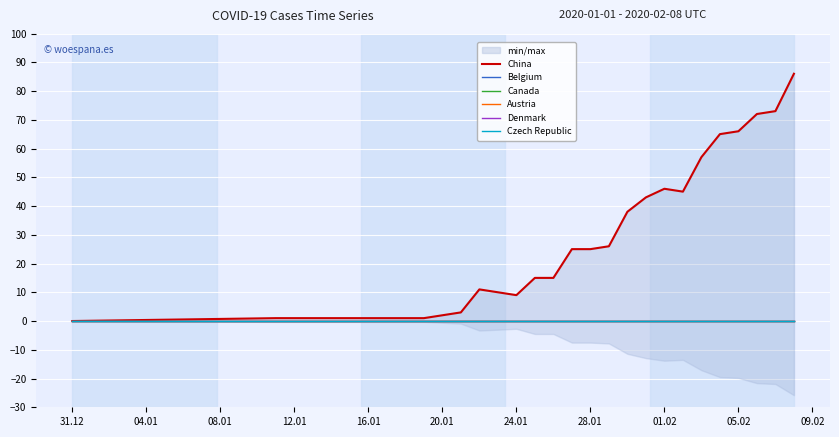

What are all the series names shown in the legend?

China, Belgium, Canada, Austria, Denmark, Czech Republic